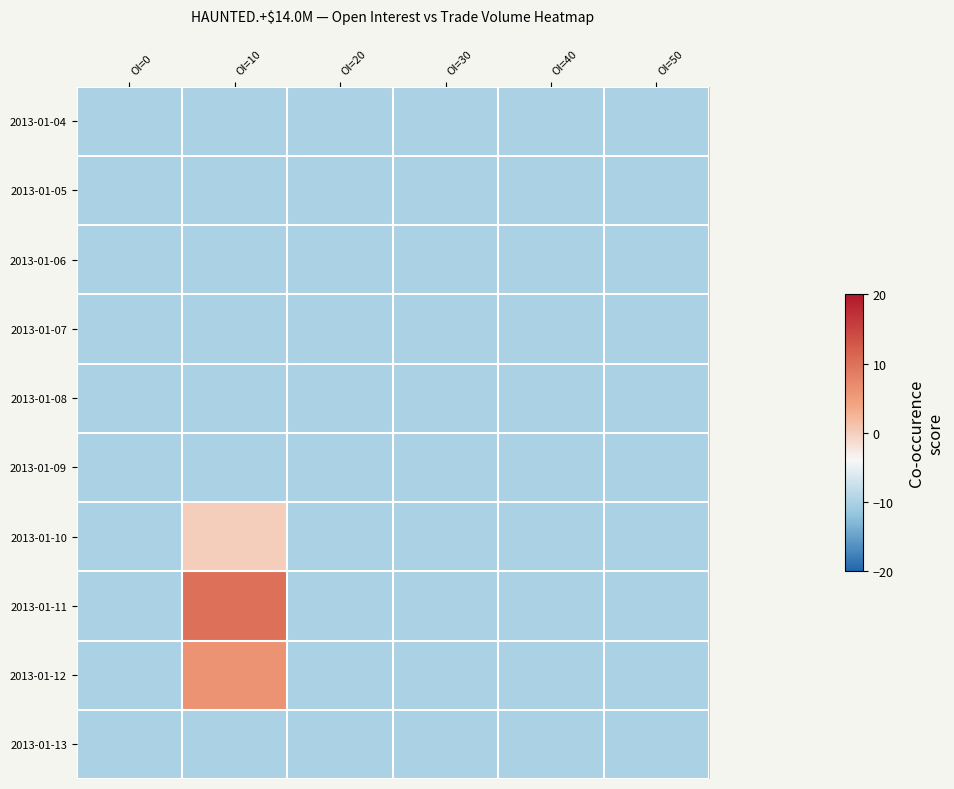

How many data points does each series have?

6